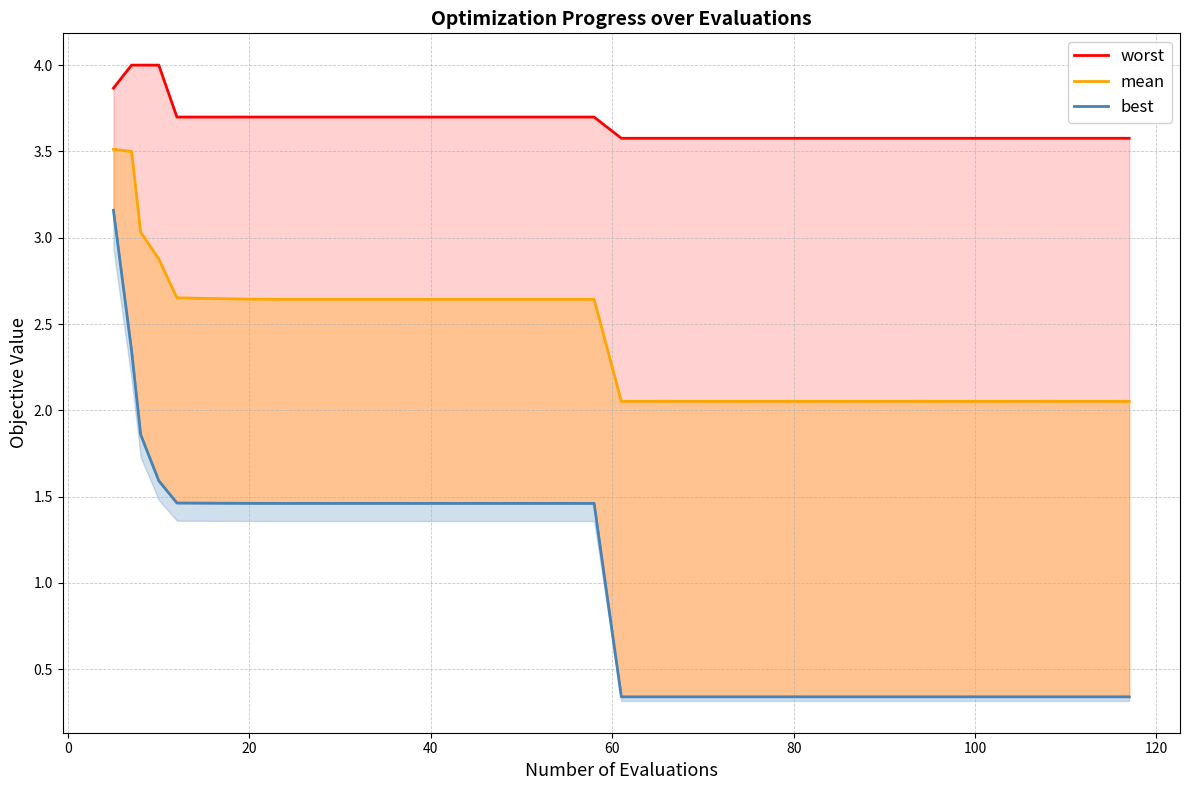

Reading right to left, extract all data points from this chart.

worst: 3.6	3.6	3.6	3.6	3.6	3.6	3.6	3.6	3.6	3.6	3.6	3.6	3.6	3.6	3.6	3.7	3.7	3.7	3.7	3.7	3.7	3.7	3.7	3.7	3.7	3.7	3.7	3.7	3.7	3.7	3.7	3.7	3.7	3.7	3.7	3.7	4.0	4.0	4.0	3.9
mean: 2.1	2.1	2.1	2.1	2.1	2.1	2.1	2.1	2.1	2.1	2.1	2.1	2.1	2.1	2.1	2.6	2.6	2.6	2.6	2.6	2.6	2.6	2.6	2.6	2.6	2.6	2.6	2.6	2.6	2.6	2.6	2.6	2.6	2.6	2.6	2.7	2.9	3.0	3.5	3.5
best: 0.3	0.3	0.3	0.3	0.3	0.3	0.3	0.3	0.3	0.3	0.3	0.3	0.3	0.3	0.3	1.5	1.5	1.5	1.5	1.5	1.5	1.5	1.5	1.5	1.5	1.5	1.5	1.5	1.5	1.5	1.5	1.5	1.5	1.5	1.5	1.5	1.6	1.9	2.3	3.2